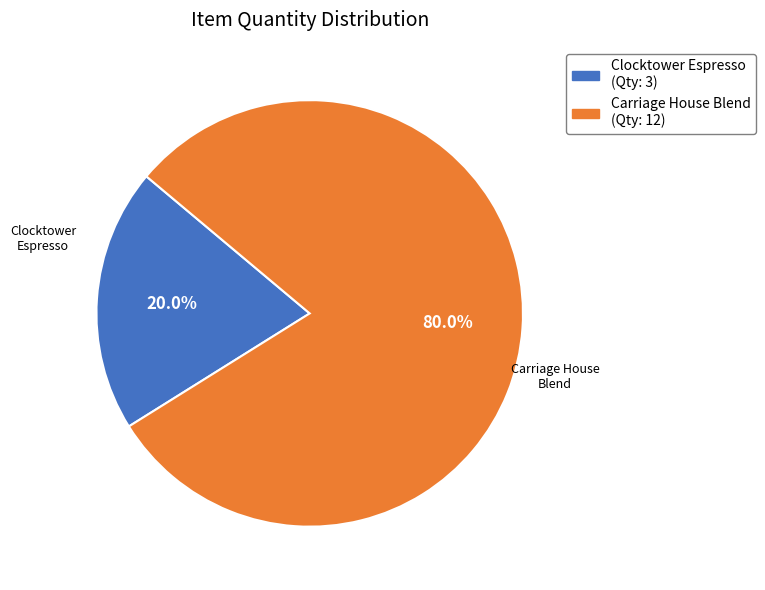

Is the sum of Clocktower Espresso and Carriage House Blend greater than half?

Yes